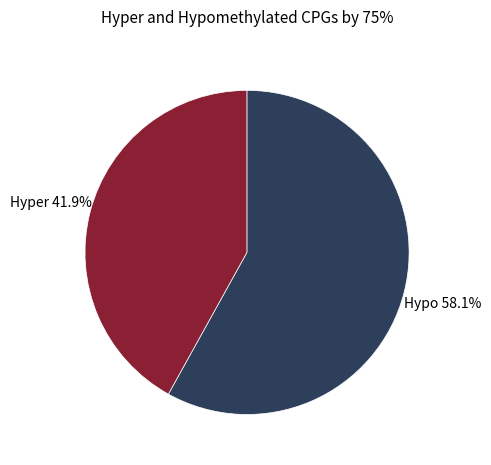

Does any single category account for the majority?

Yes